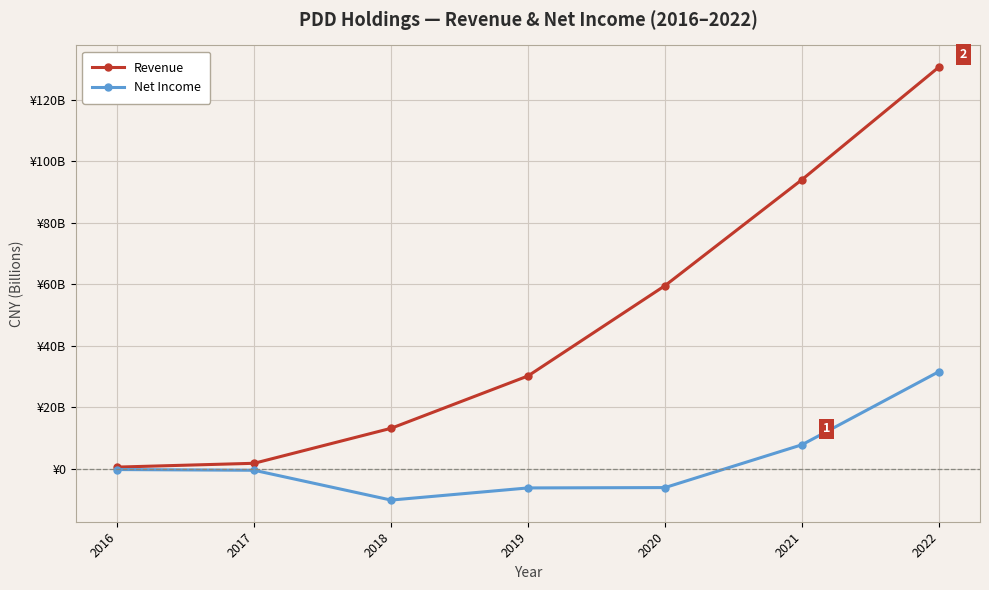

What is the value of the Revenue point at the 5th from the left?

59491865000